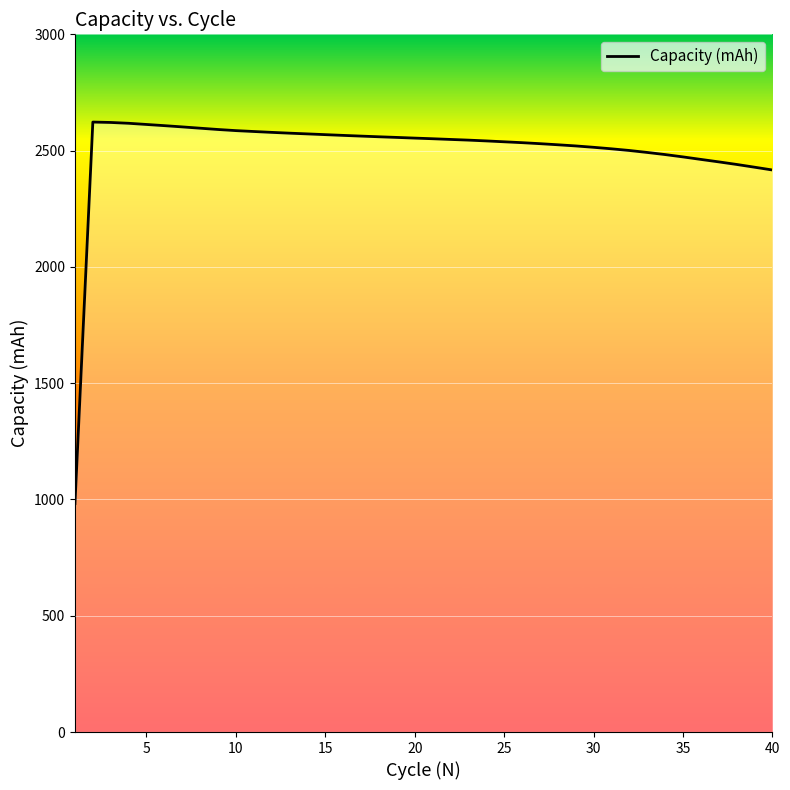

What is the difference between the maximum and minimum values?

1640.6